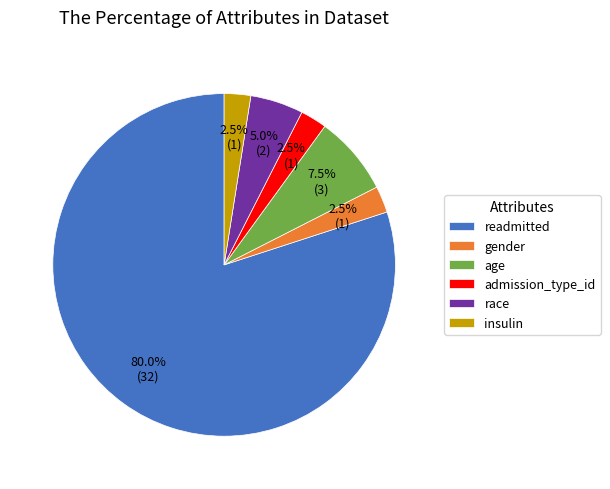

True or false: race accounts for 13% of the total.

False